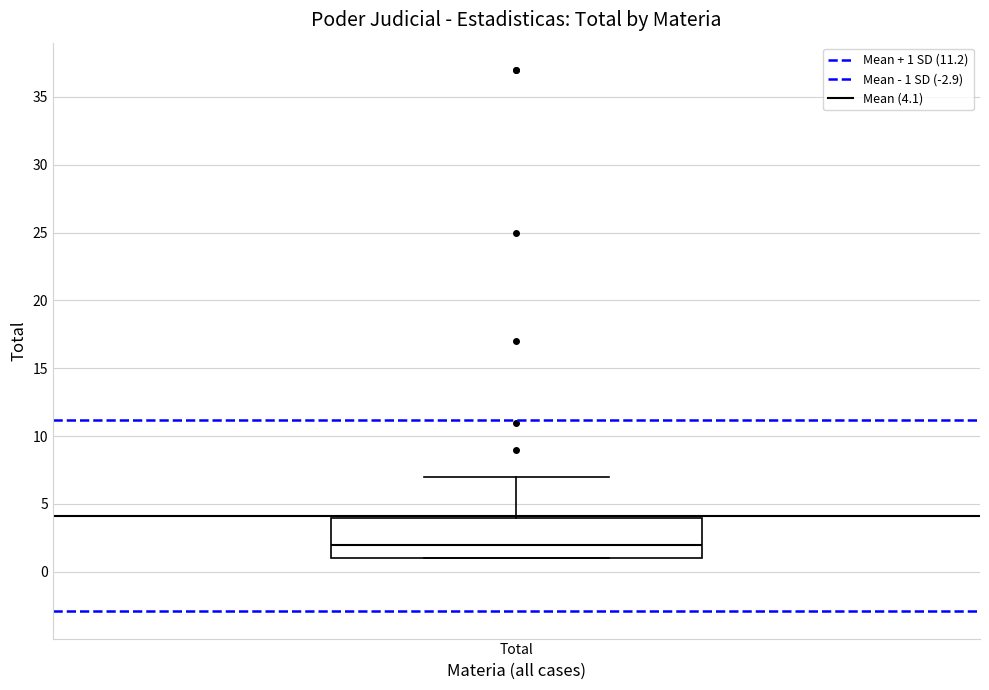

Transcribe this box plot: give where the median line is, the range the box spans, and where the two whiskers end, as read against the y-axis. The values are not printed on the chart, so give them approximately, as read against the axis.

median 2, box 1 to 4, whiskers 1 to 7